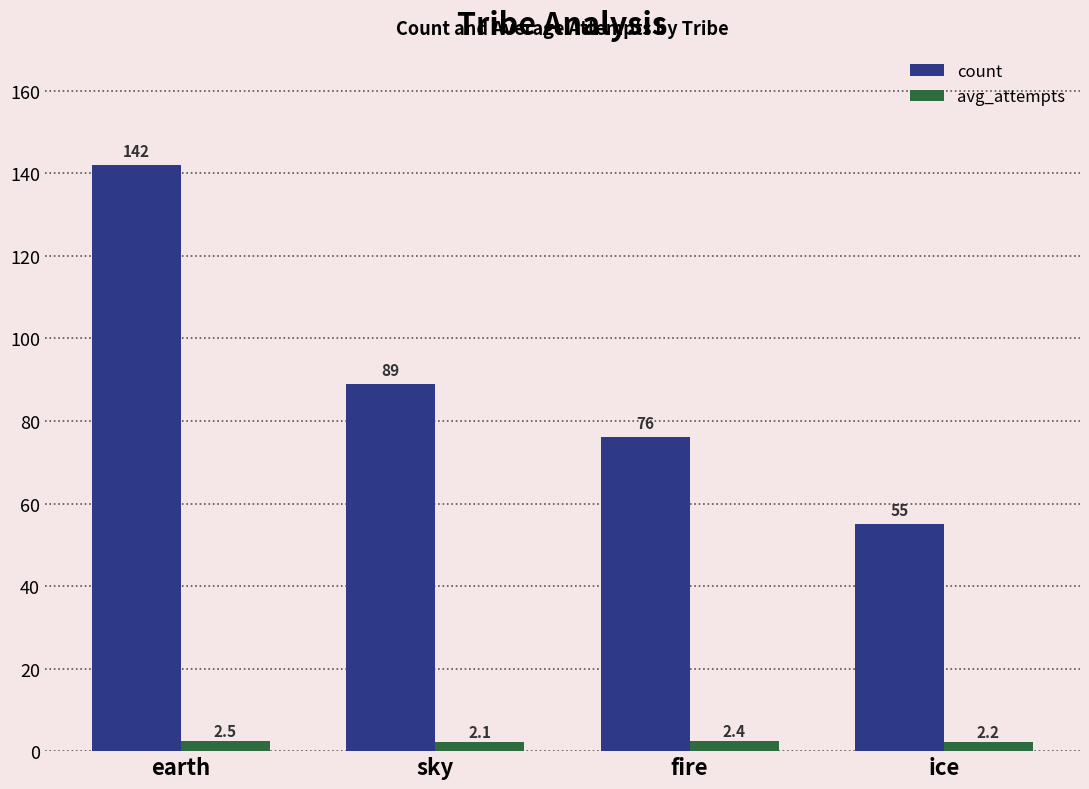

What position from the right is fire?

2